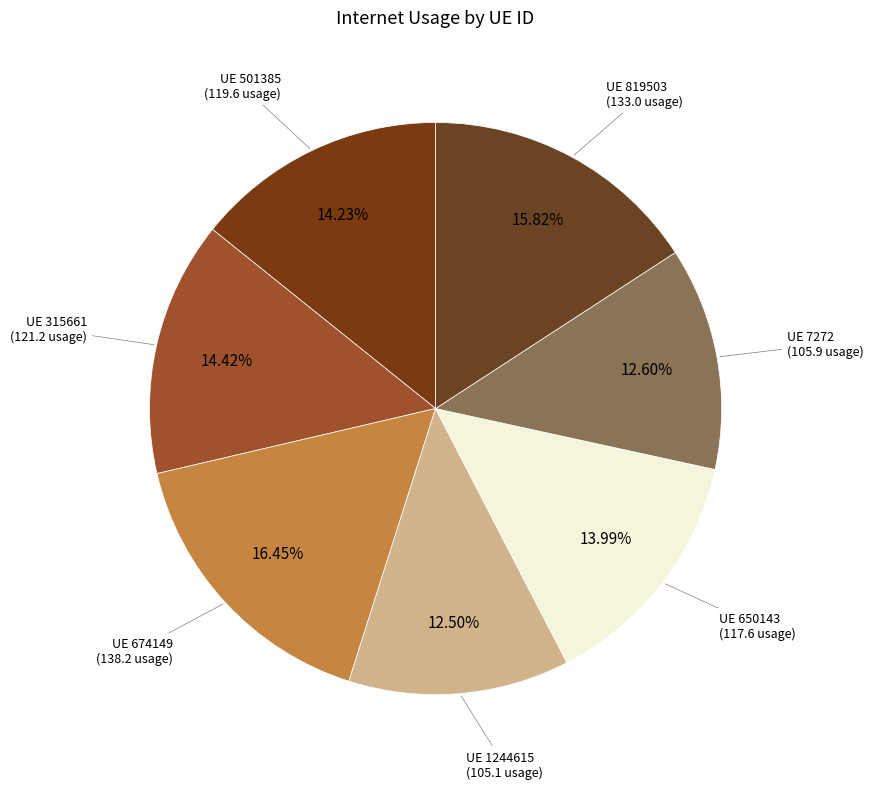

Which slice is the smallest?

1244615